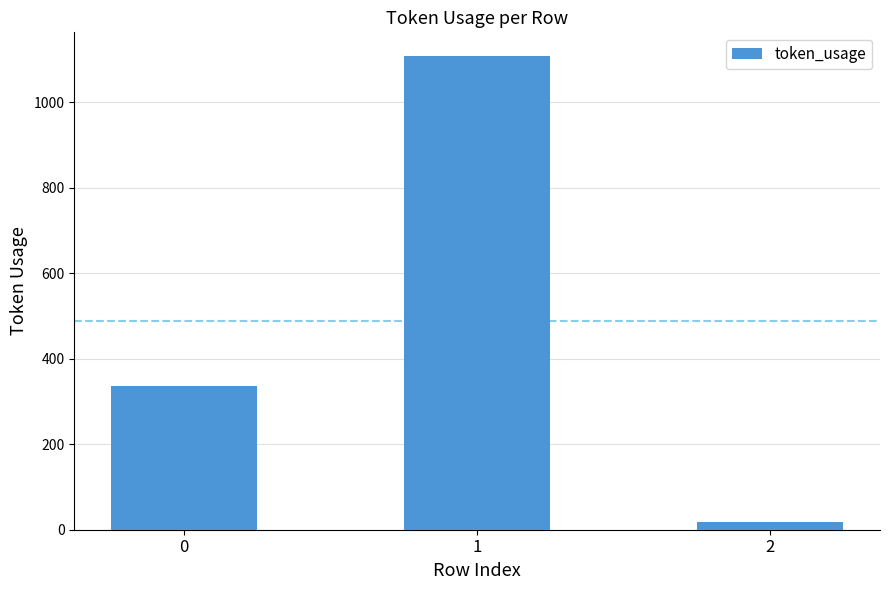

Count the values in the range 17 to 1108.

3